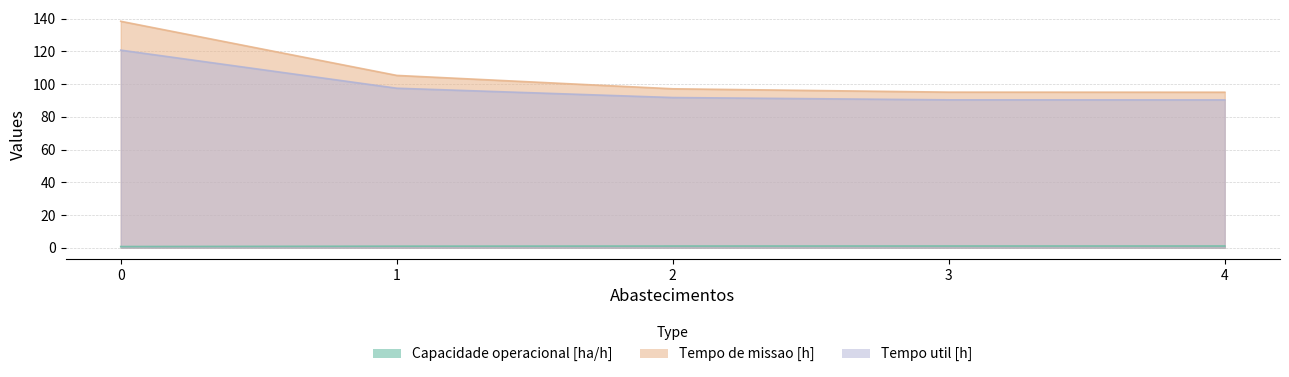

What is the highest value of the Capacidade operacional [ha/h] series?

1.1